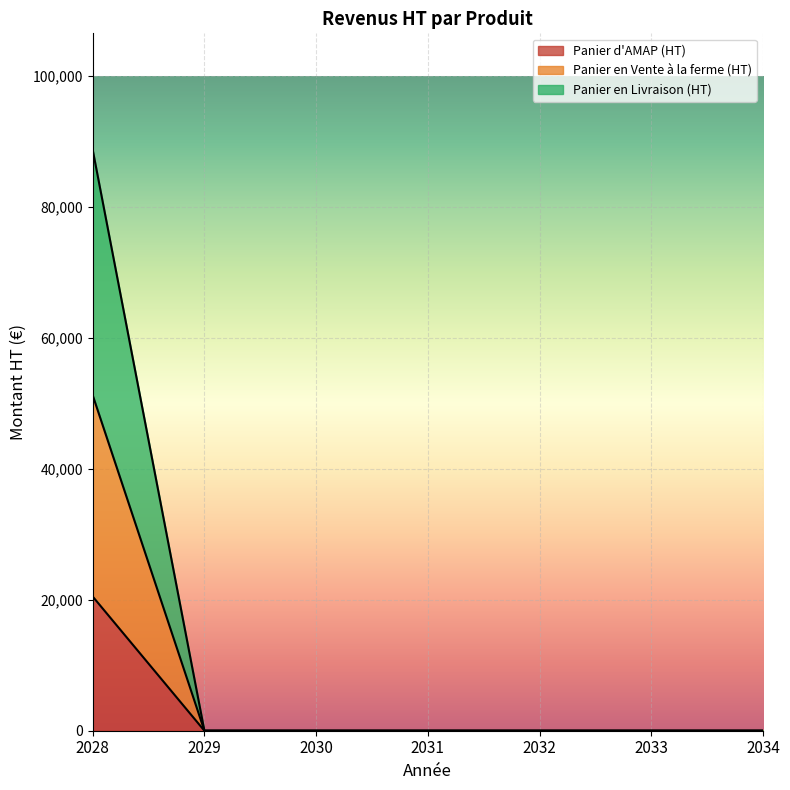

The value of Panier d'AMAP (HT) at 2028 is 12311. True or false?

False